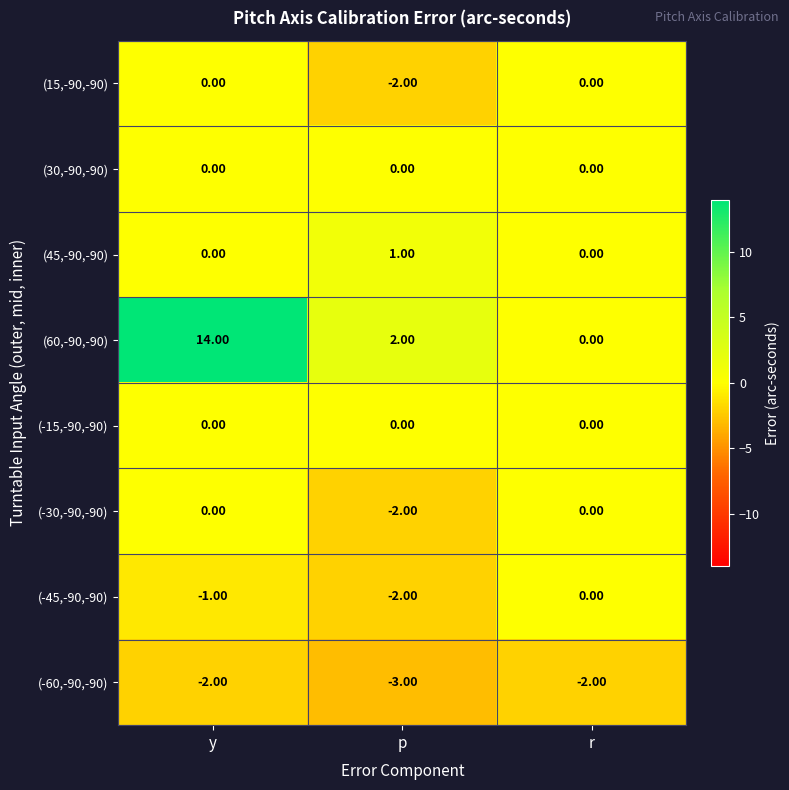

What is the difference between the highest and lowest values at y?

16